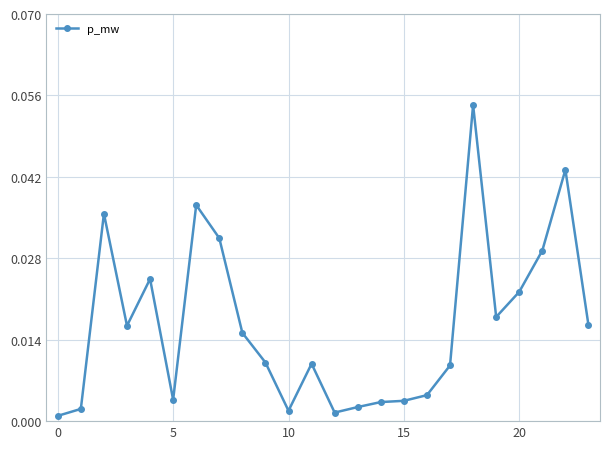

True or false: there are more than 2 points higher than both neighbors.

True